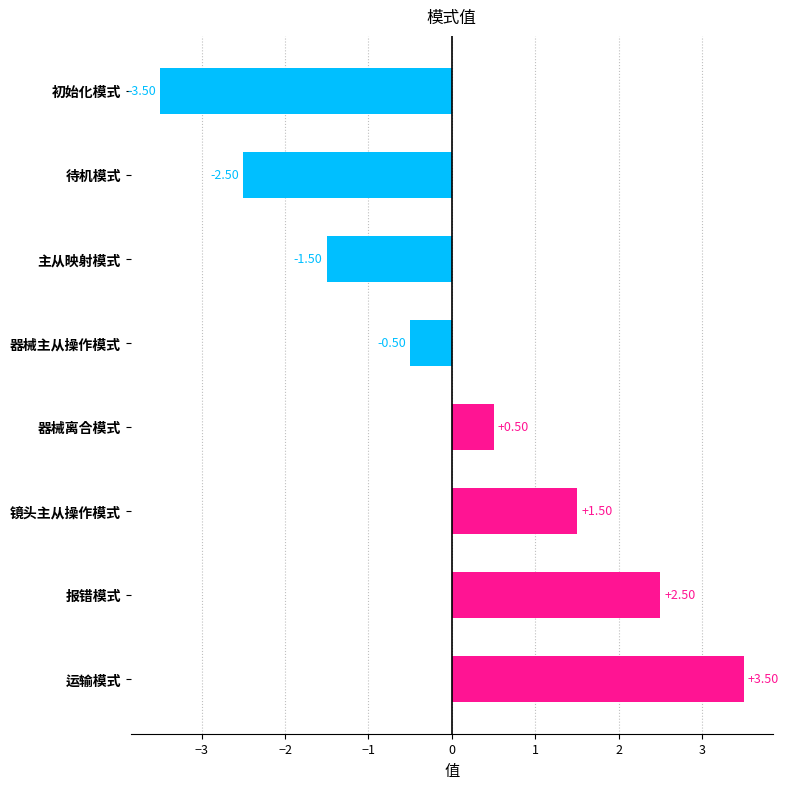

What is the difference between the values at 报错模式 and 运输模式?

1.0